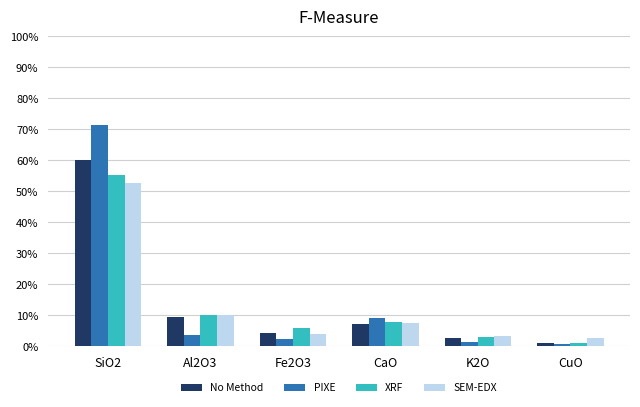

At which category is the sum across all series the highest?

SiO2